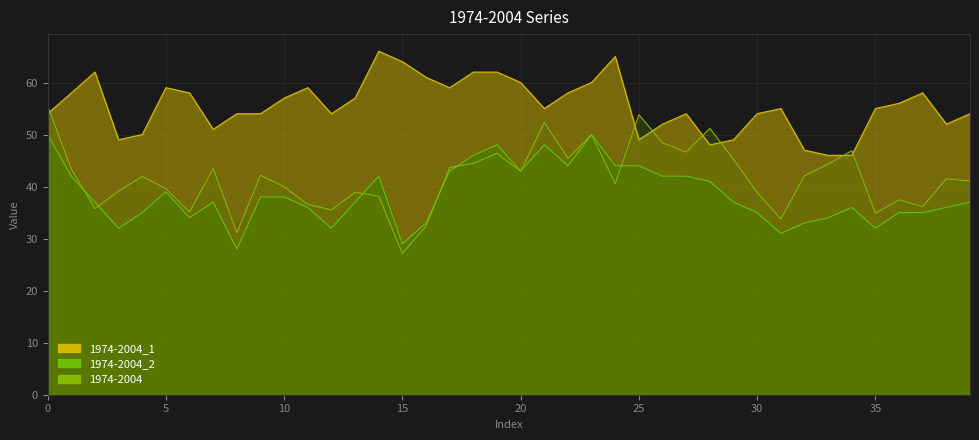

The value of 1974-2004_2 at 35 is 50.1. True or false?

False